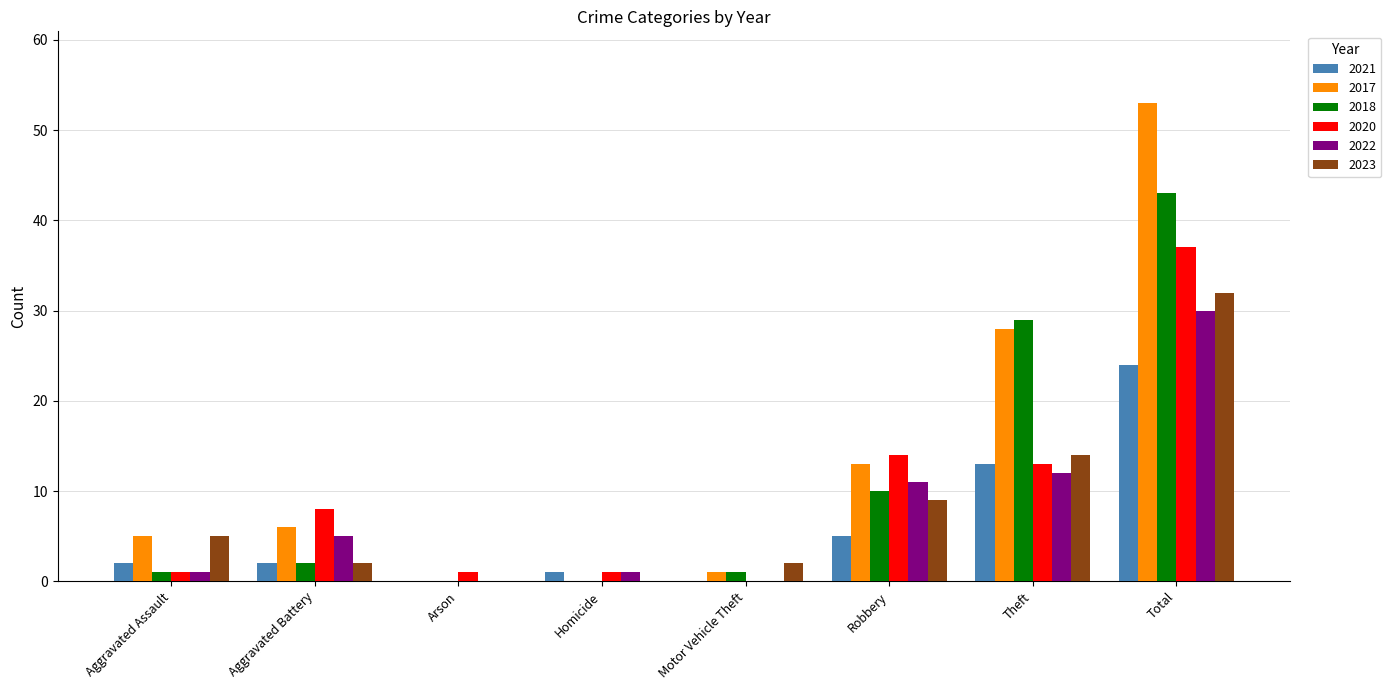

Reading left to right, transcribe all the data shown in this chart.

2021: 2	2	0	1	0	5	13	24
2017: 5	6	0	0	1	13	28	53
2018: 1	2	0	0	1	10	29	43
2020: 1	8	1	1	0	14	13	37
2022: 1	5	0	1	0	11	12	30
2023: 5	2	0	0	2	9	14	32